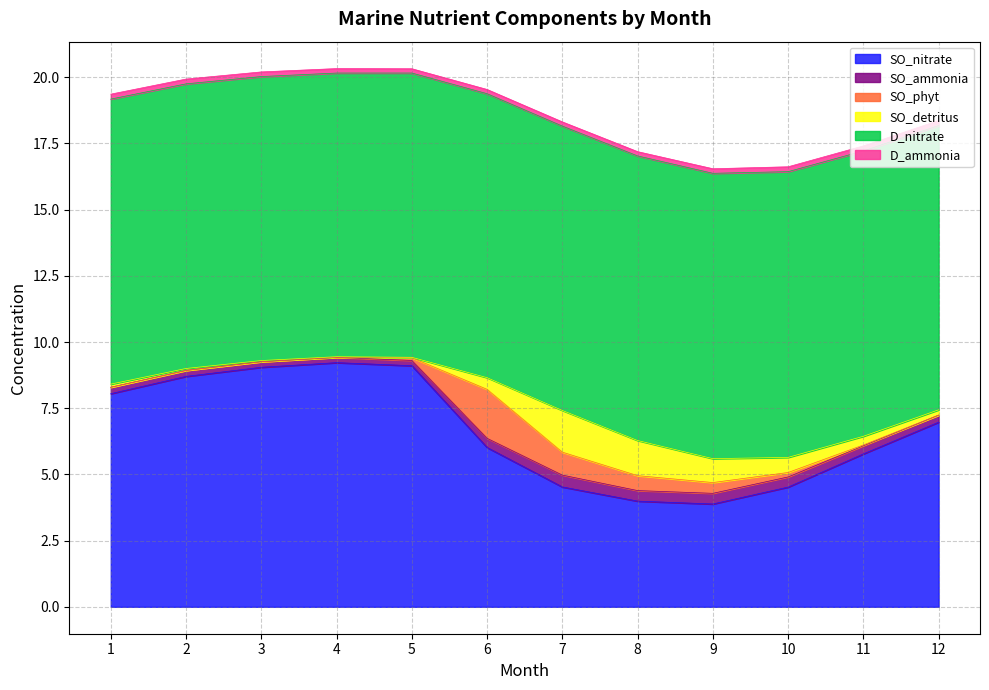

Does the chart have visible grid lines?

Yes